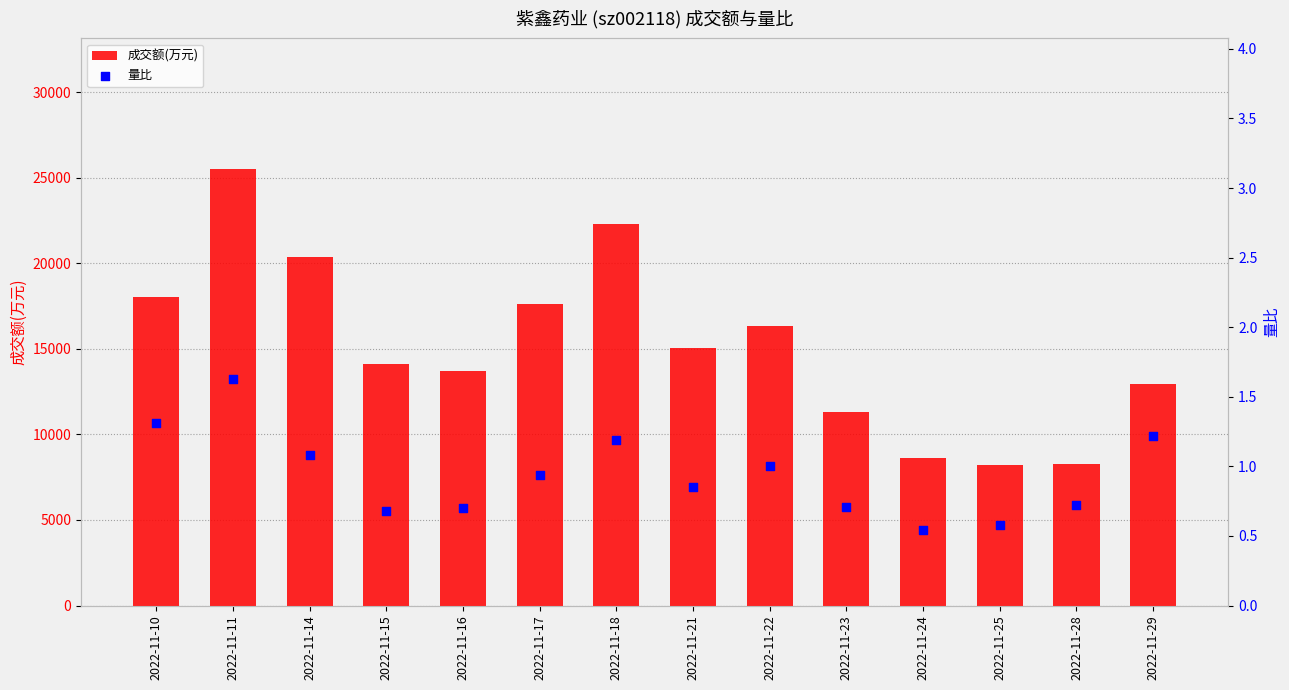

At how many categories does at least one series exceed 11624?

10